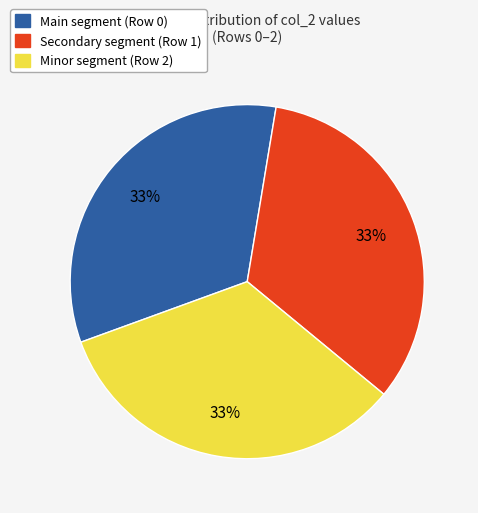

Is there any slice that represents more than half of the pie?

No